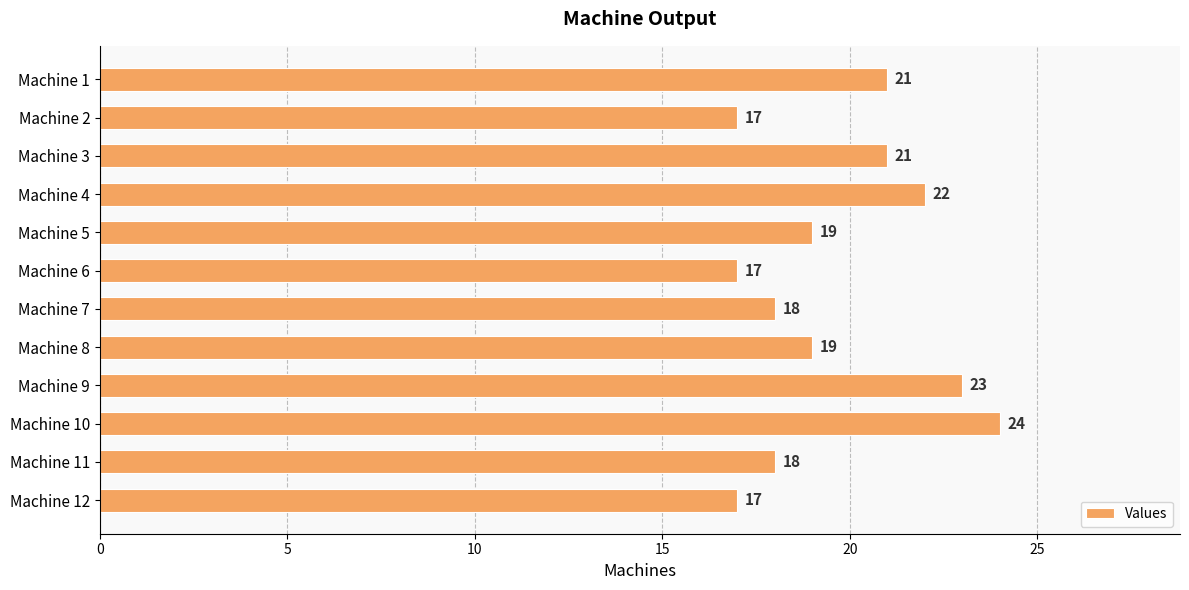

Reading top to bottom, transcribe all the data shown in this chart.

21	17	21	22	19	17	18	19	23	24	18	17